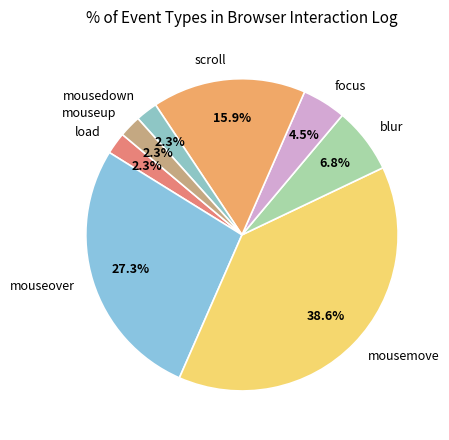

To the nearest percent, what portion does blur represent?

7%